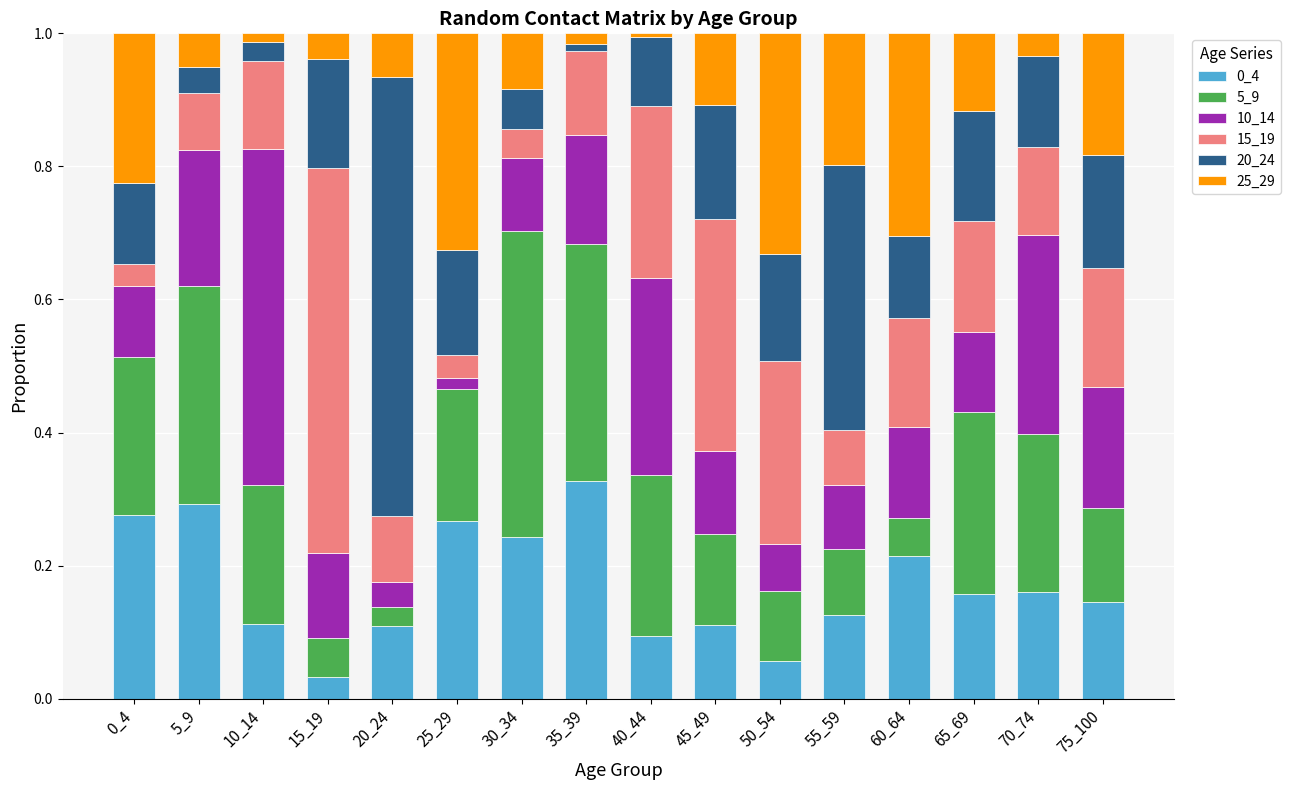

What is the total value across all series at 0_4?

1.0